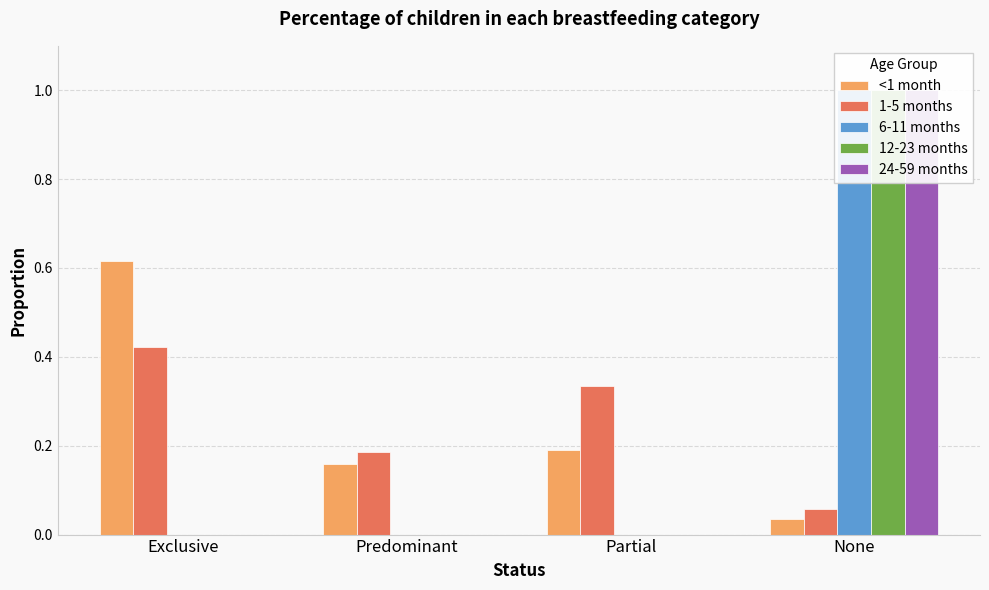

Is it true that <1 month equals 0.1 at Partial?

False